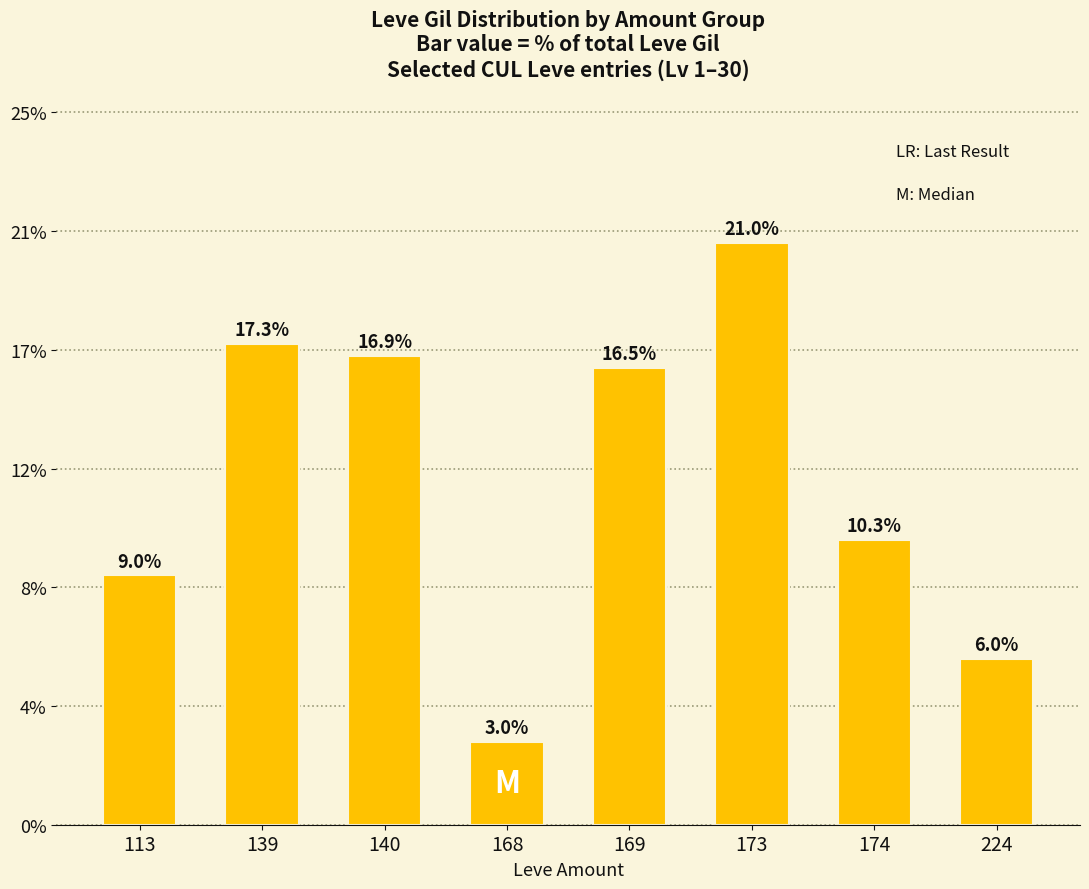

Is it true that the value at 140 is 1321?

False